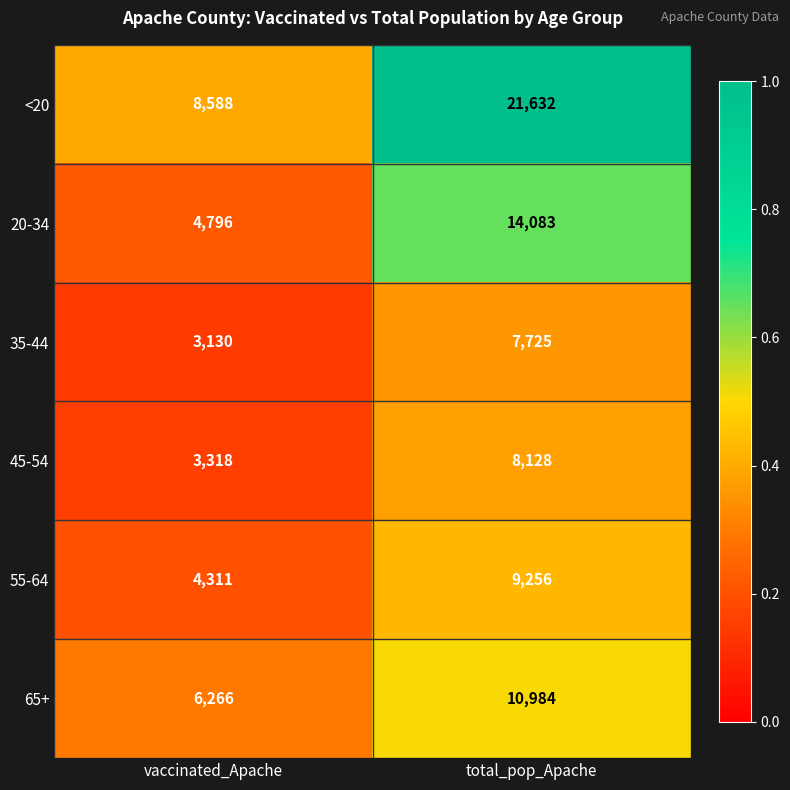

Between vaccinated_Apache and total_pop_Apache, which series saw the biggest shift?

<20